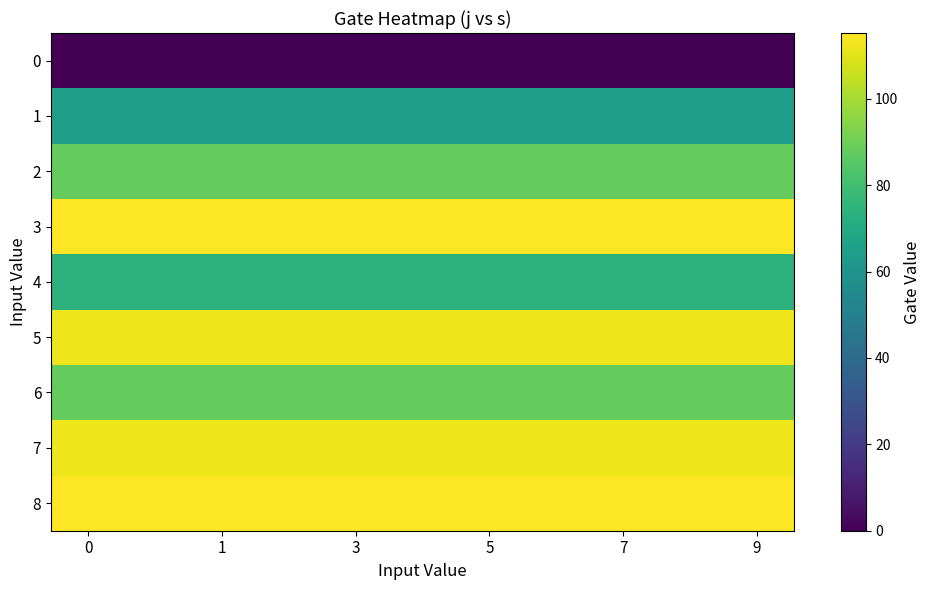

How many distinct data groups are displayed?

9